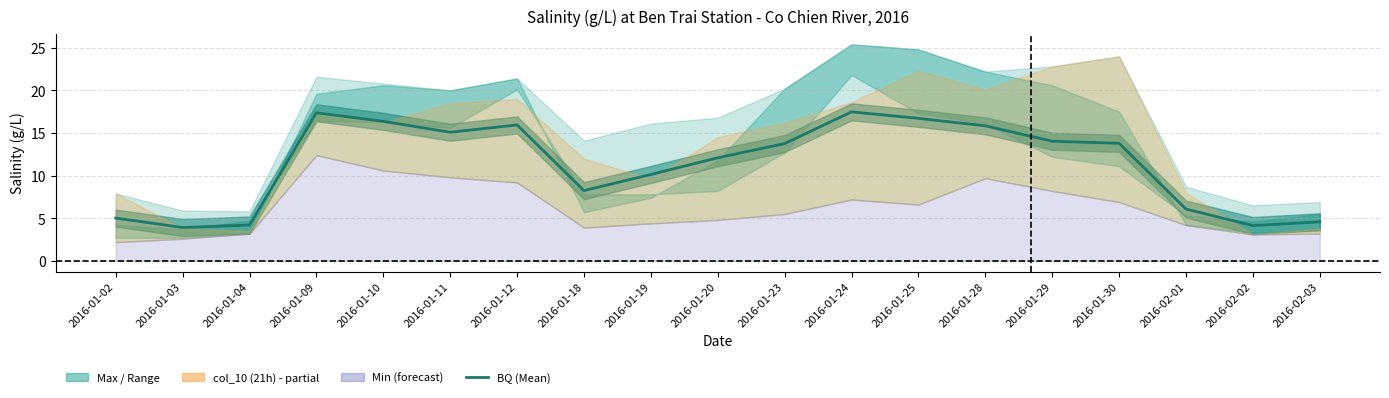

Rank the categories by value from highest to lowest.

2016-01-24, 2016-01-09, 2016-01-25, 2016-01-10, 2016-01-12, 2016-01-28, 2016-01-11, 2016-01-29, 2016-01-30, 2016-01-23, 2016-01-20, 2016-01-19, 2016-01-18, 2016-02-01, 2016-01-02, 2016-02-03, 2016-01-04, 2016-02-02, 2016-01-03